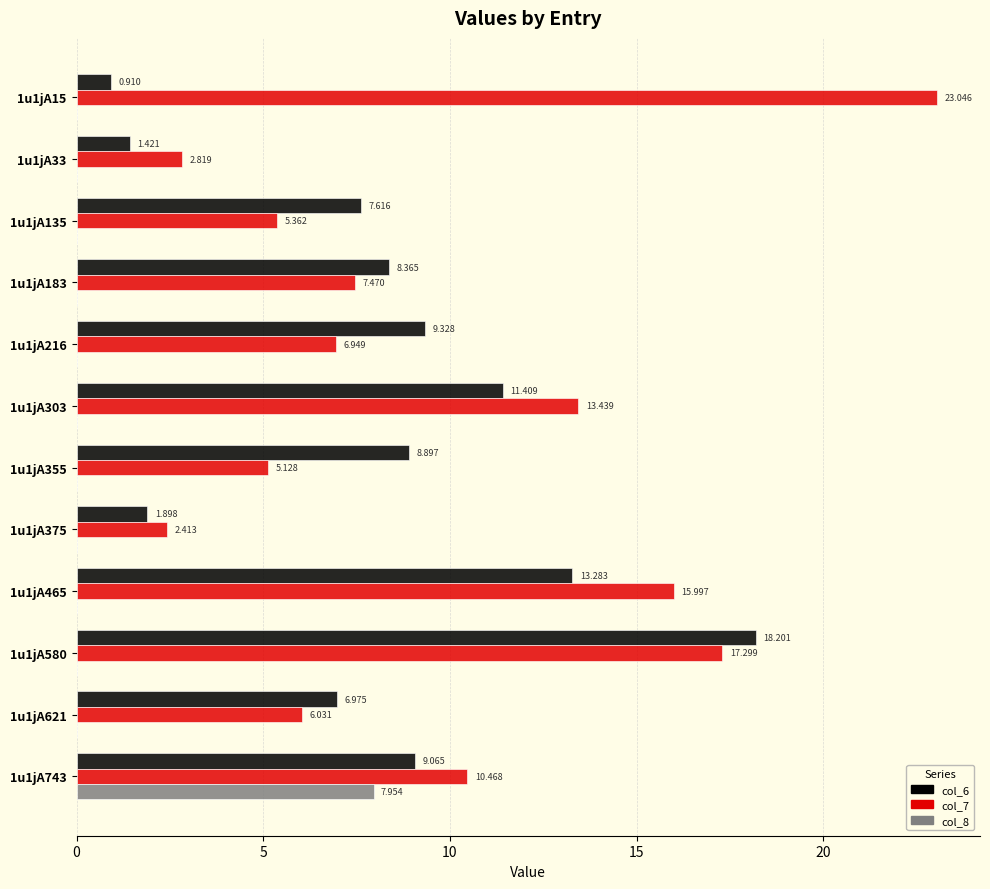

Is the value of col_7 at 1u1jA355 greater than the value of col_6 at 1u1jA183?

No